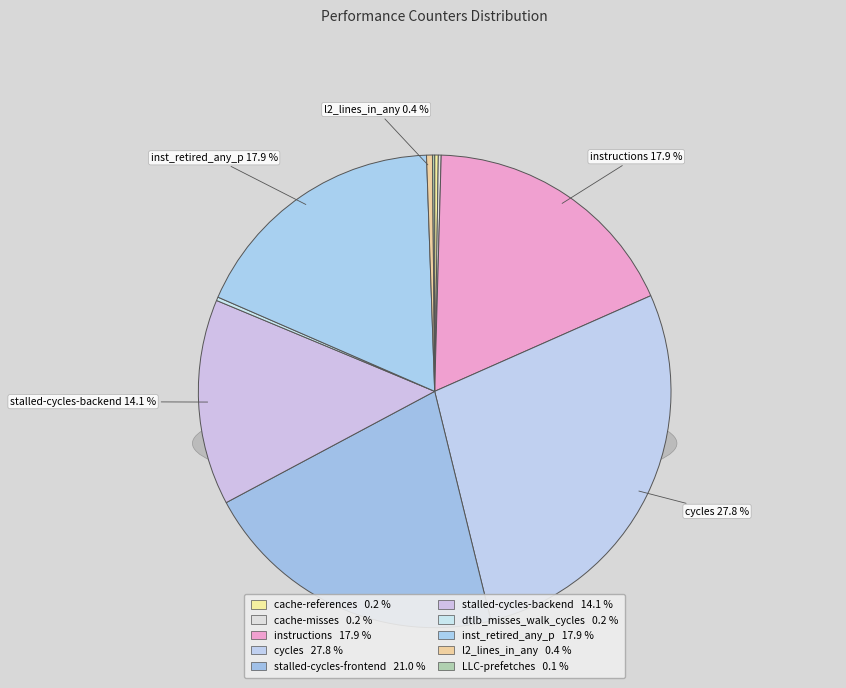

To the nearest percent, what is the difference between the largest and smallest slice percentages?

28%